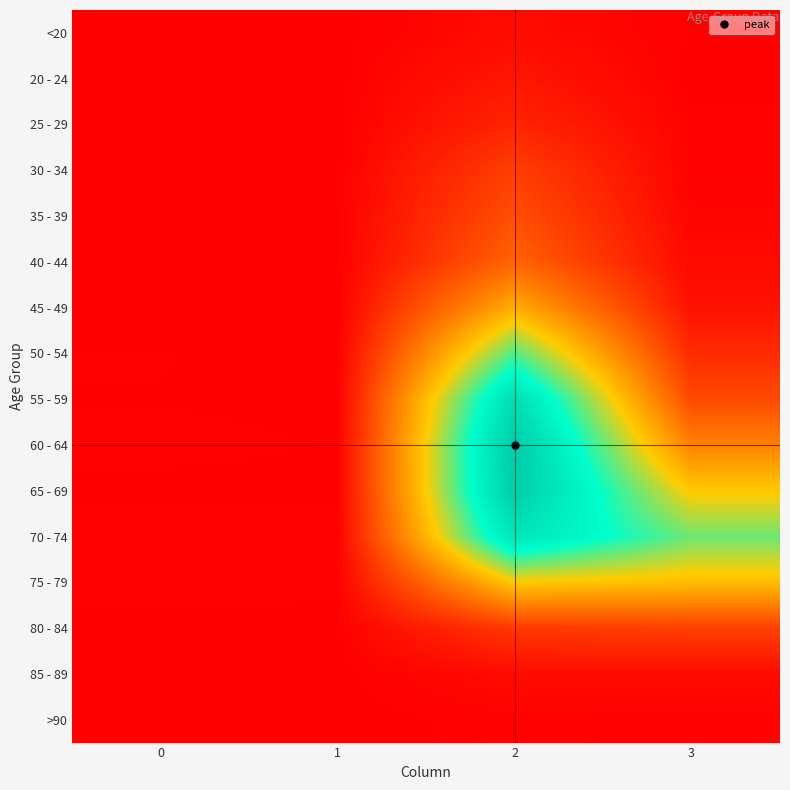

Reading left to right, what are all the values shown in this chart?

row_0: 0	1	62	7
row_1: 1	0	121	2
row_2: 0	0	196	13
row_3: 0	2	333	14
row_4: 2	1	420	26
row_5: 0	1	530	53
row_6: 2	1	915	97
row_7: 9	3	1450	227
row_8: 8	6	1965	392
row_9: 11	8	2151	689
row_10: 6	6	2130	1057
row_11: 13	14	1882	1381
row_12: 10	12	1053	993
row_13: 7	4	296	333
row_14: 3	1	62	64
row_15: 0	0	15	9